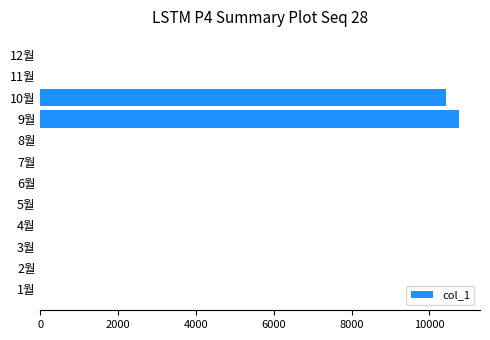

What is the sum of all values?

21190